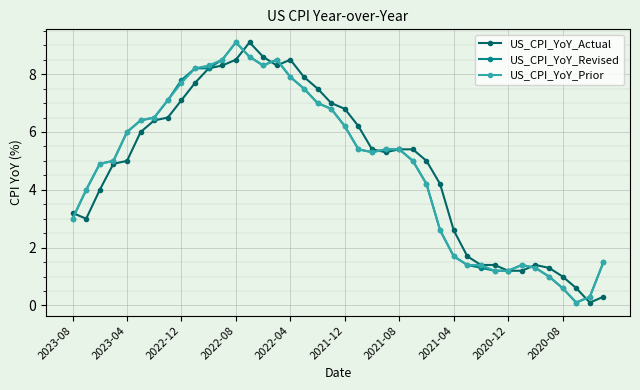

What is the value of the US_CPI_YoY_Prior point at the 6th from the left?

6.4